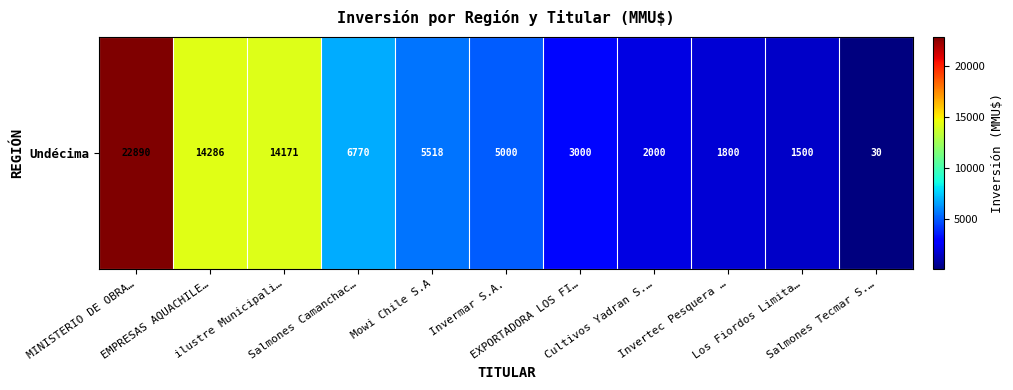

Reading left to right, list all the values displayed in this chart.

22890	14286	14171	6770	5518	5000	3000	2000	1800	1500	30